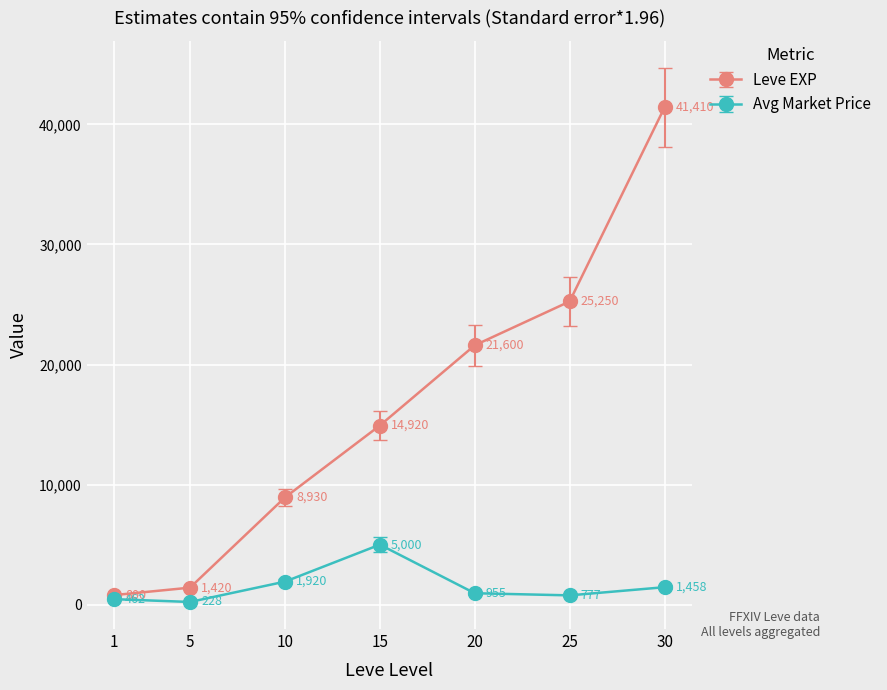

At which label is Avg Market Price closest to 2613?

10